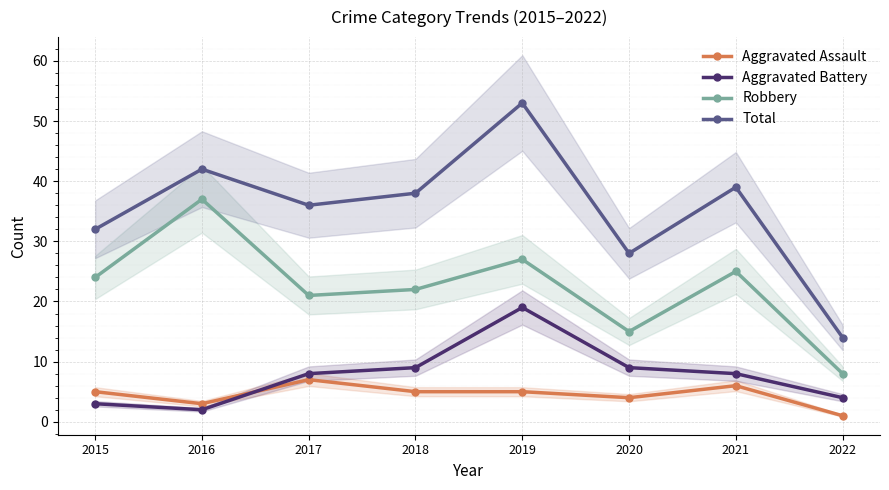

What is the value of the Robbery point at the 1st from the left?

24